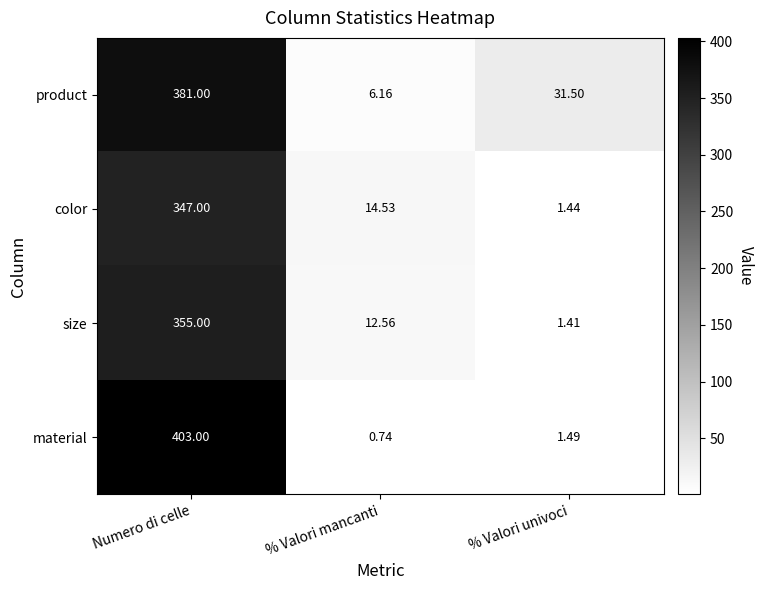

Rank the series by their maximum value, from highest to lowest.

material, product, size, color